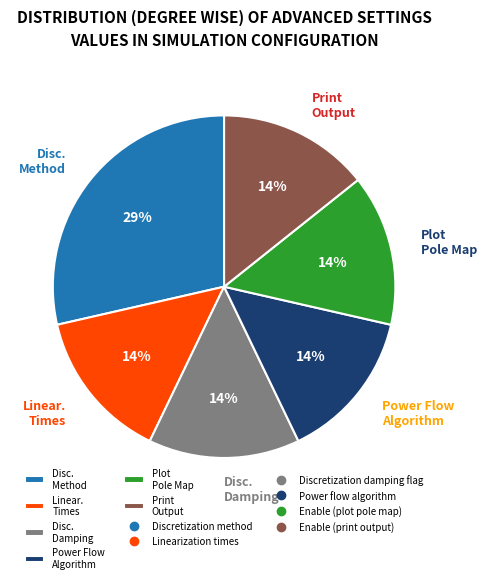

What is the ratio of the value at Plot Pole Map to the value at Print Output?

1.0